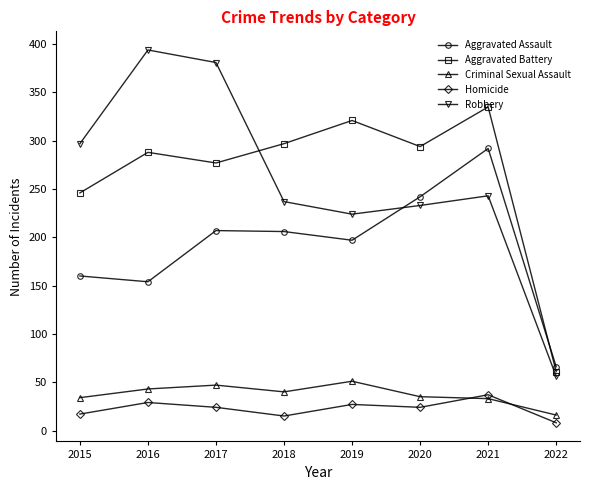

True or false: Robbery has a value of 330 at 2018.

False